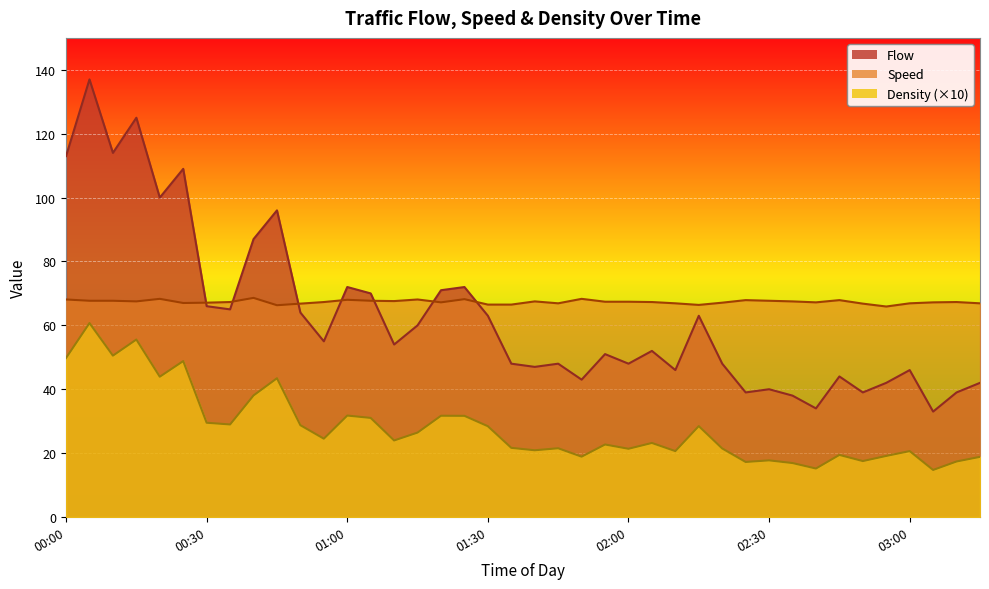

In Flow, how many points are higher than both neighbors (excluding endpoints)?

13